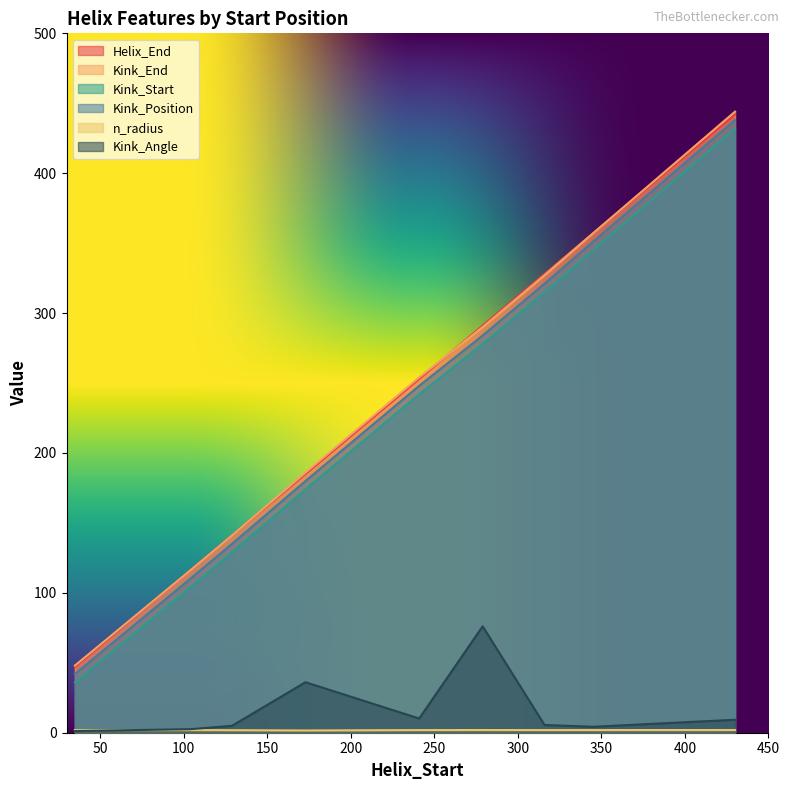

What is the highest value of the Kink_Start series?

432.0